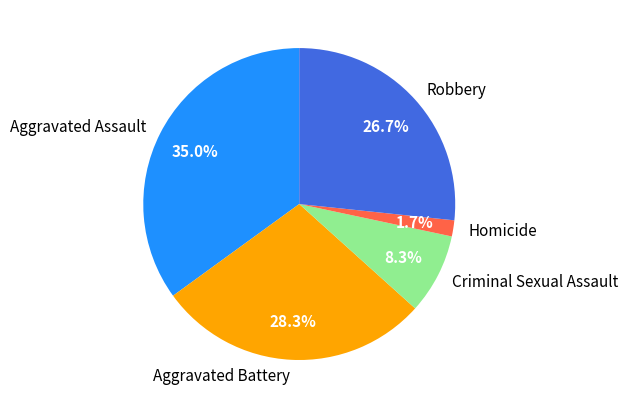

Which has a higher value, Criminal Sexual Assault or Homicide?

Criminal Sexual Assault